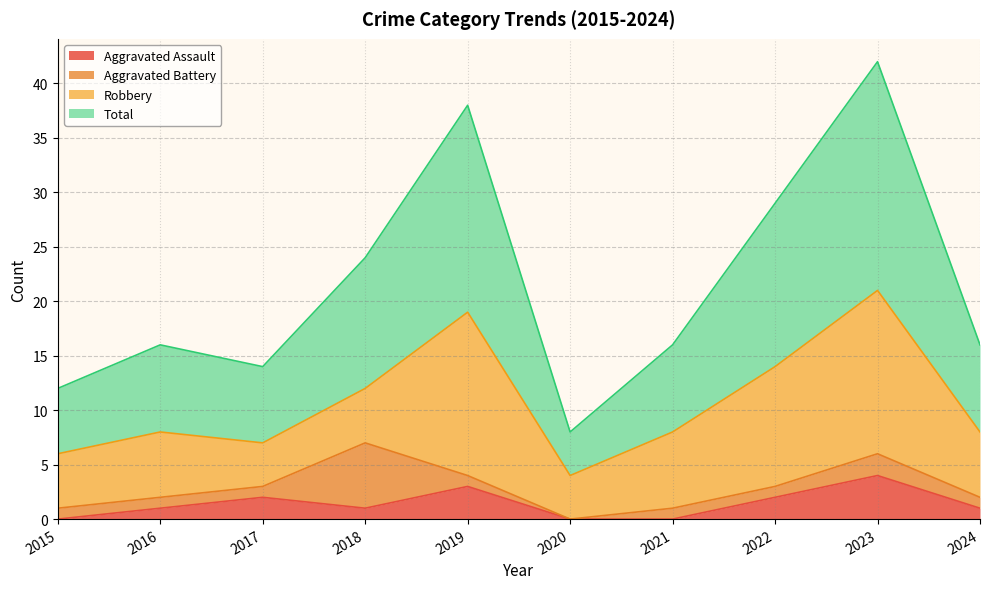

At which label does Aggravated Assault reach its peak?

2023